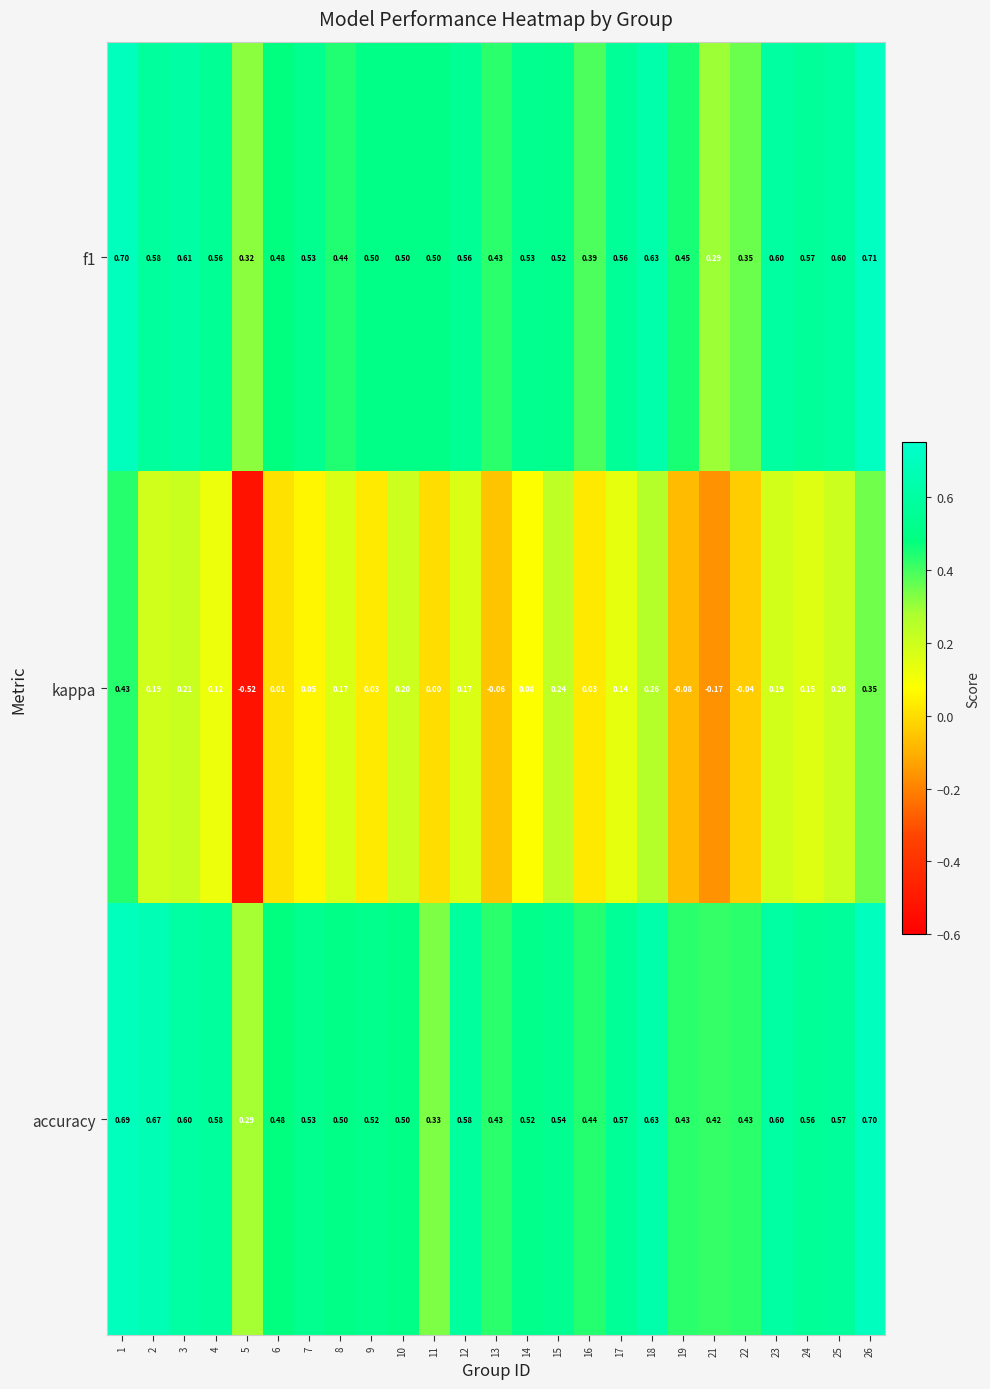

Which series has the largest total across all categories?

accuracy